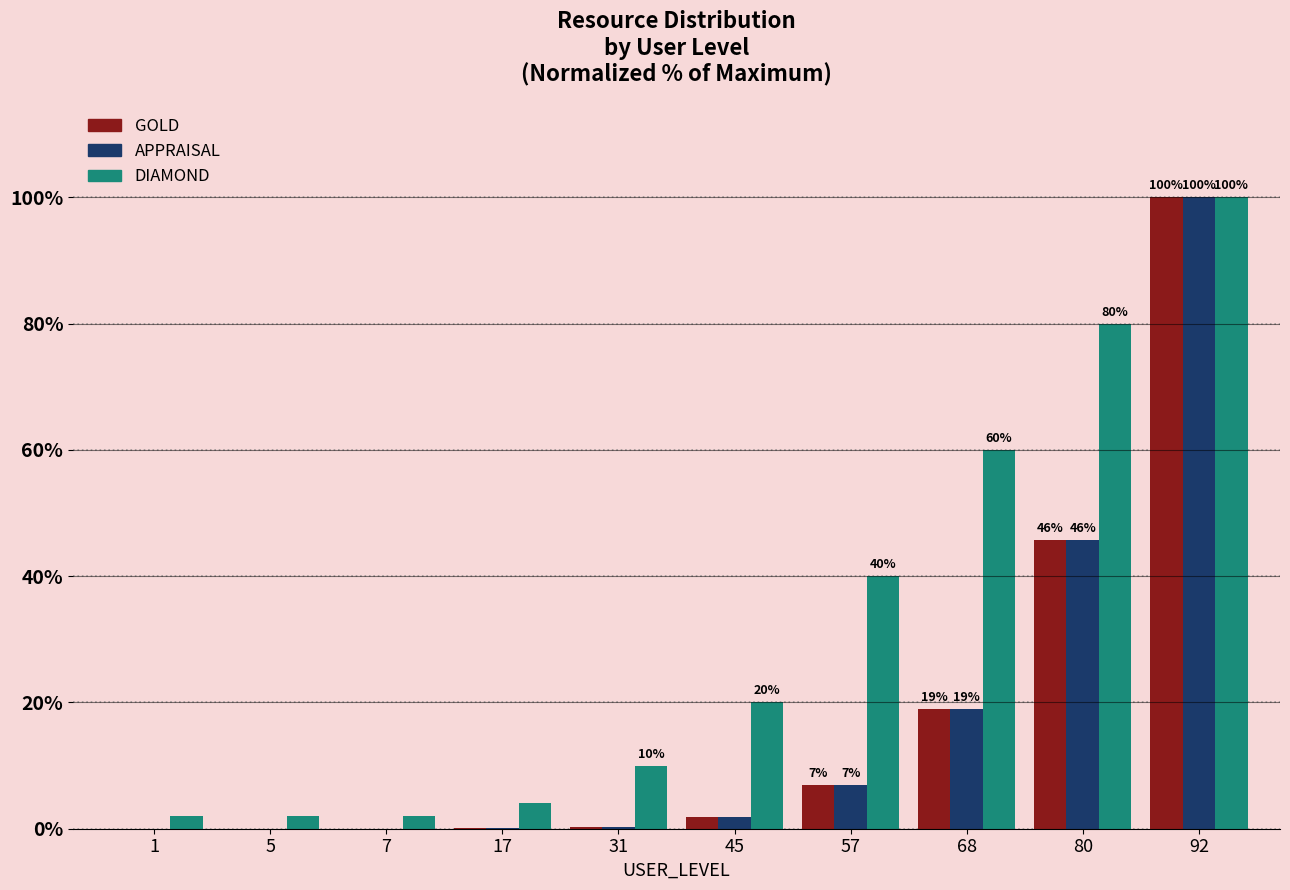

Between 5 and 80, which series saw the biggest shift?

DIAMOND